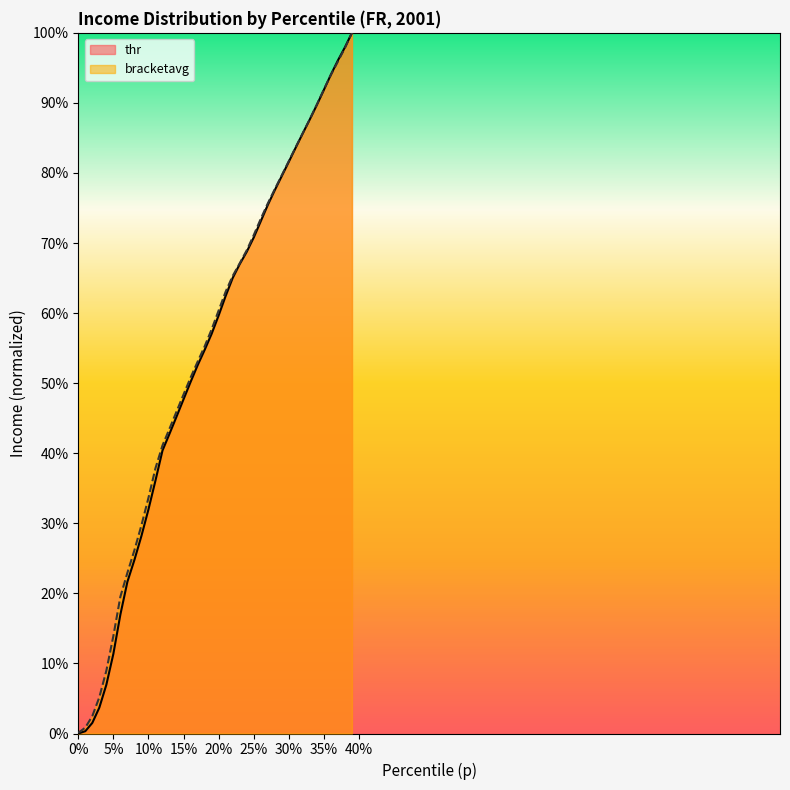

How many intersections are there between p and thr?

1